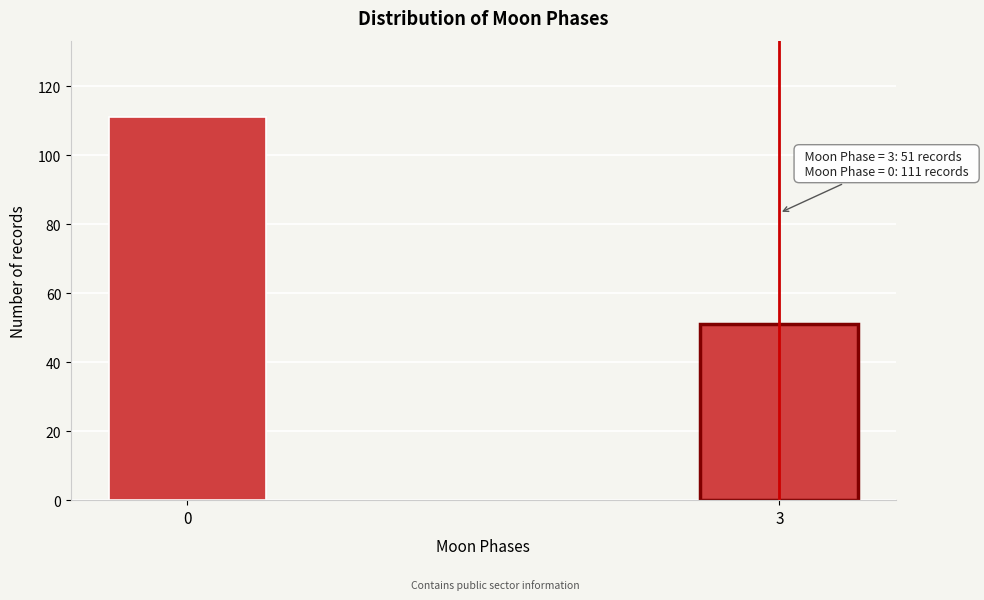

Reading right to left, what are all the values shown in this chart?

3=51	0=111